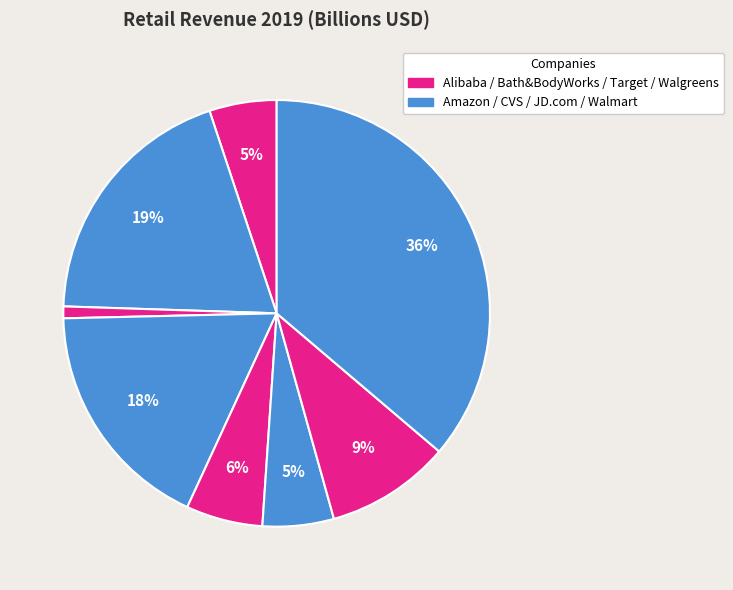

How many segments does this pie chart have?

8